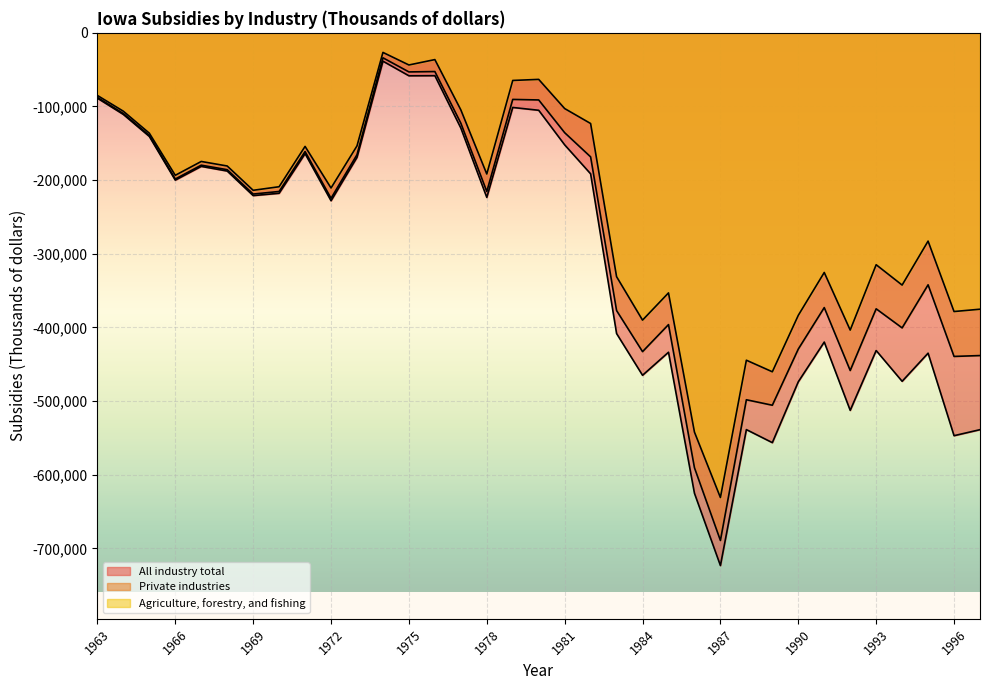

Does the chart display data point markers on the line(s)?

No